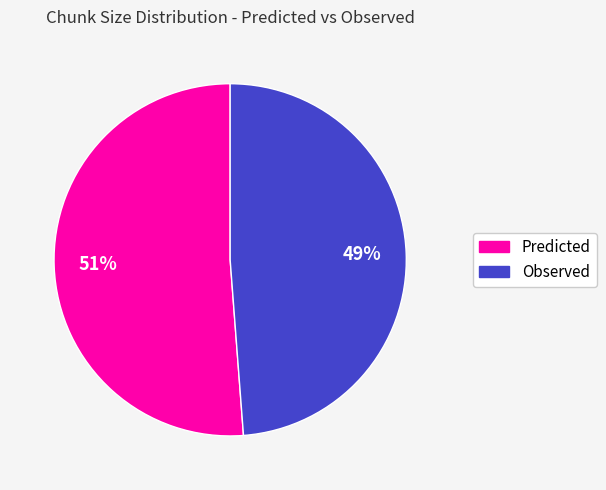

How many slices are in this pie chart?

2